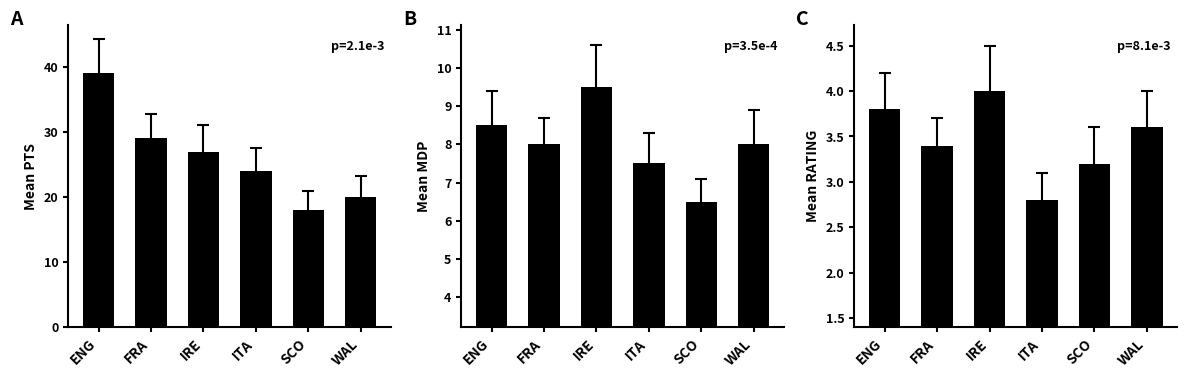

Which category has the lowest value in the RATING by Team series?

ITA